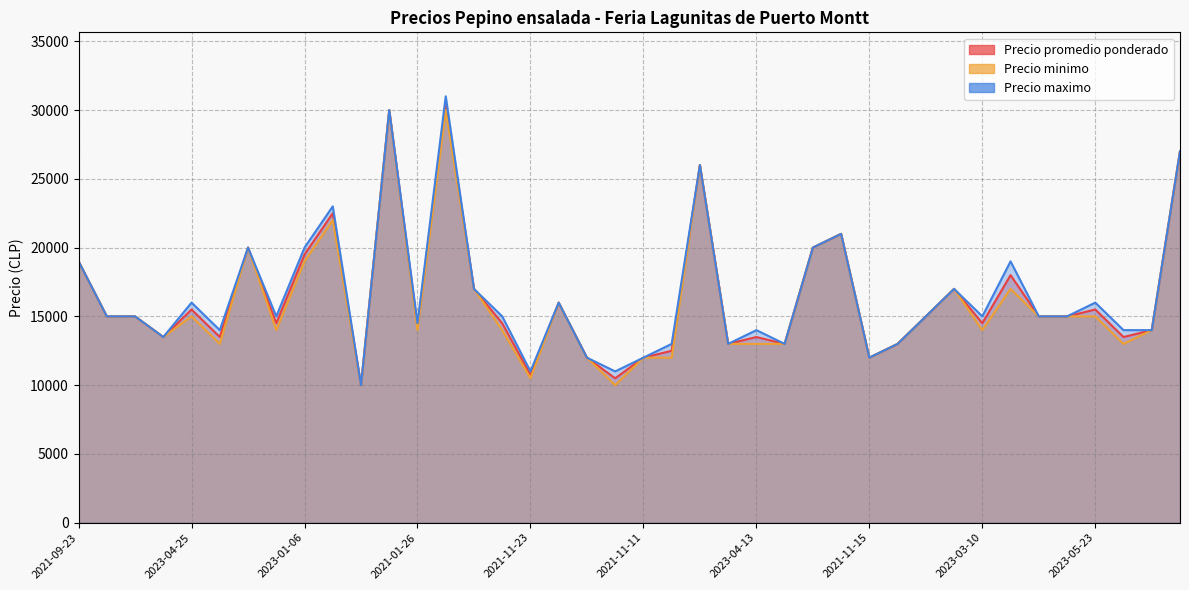

How many lines are shown in the chart?

3